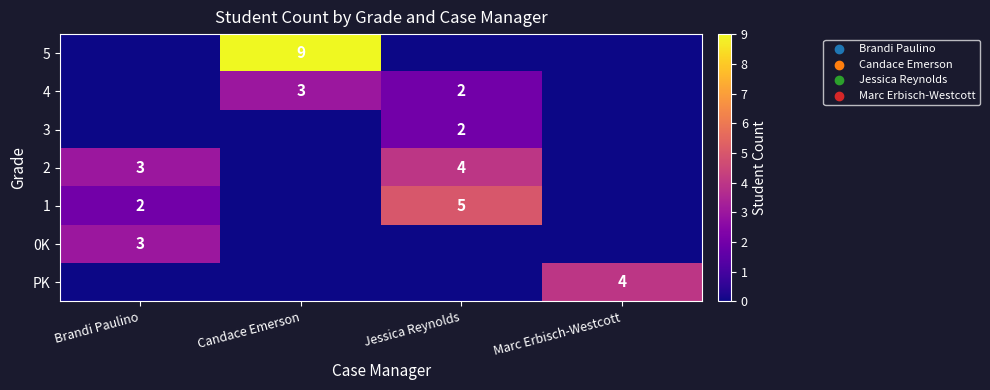

Between Marc Erbisch-Westcott and Jessica Reynolds, which is larger?

Marc Erbisch-Westcott